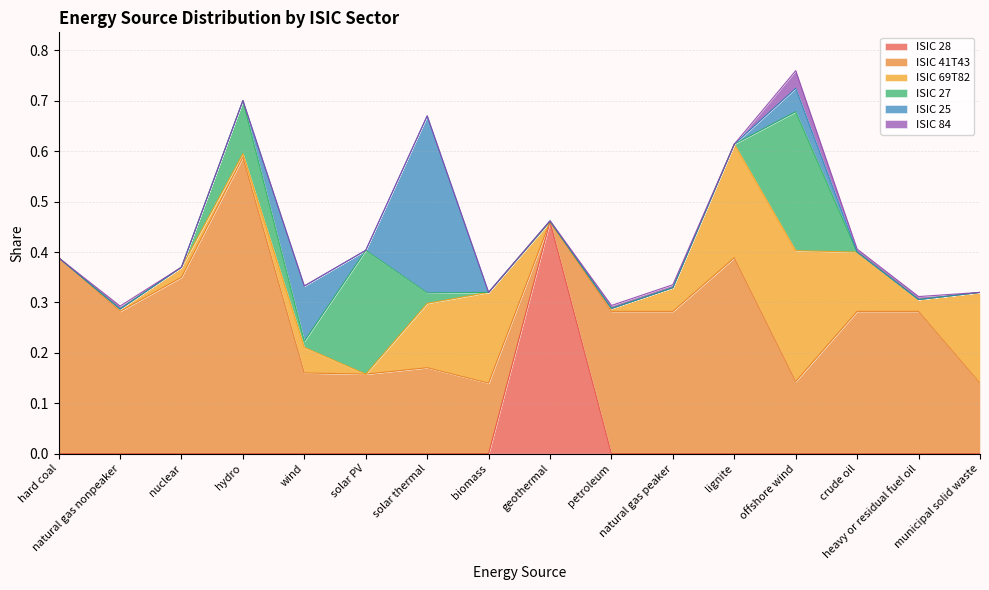

Rank the categories by ISIC 69T82 value from lowest to highest.

hard coal, solar PV, geothermal, natural gas nonpeaker, petroleum, hydro, nuclear, heavy or residual fuel oil, natural gas peaker, wind, crude oil, solar thermal, biomass, municipal solid waste, lignite, offshore wind